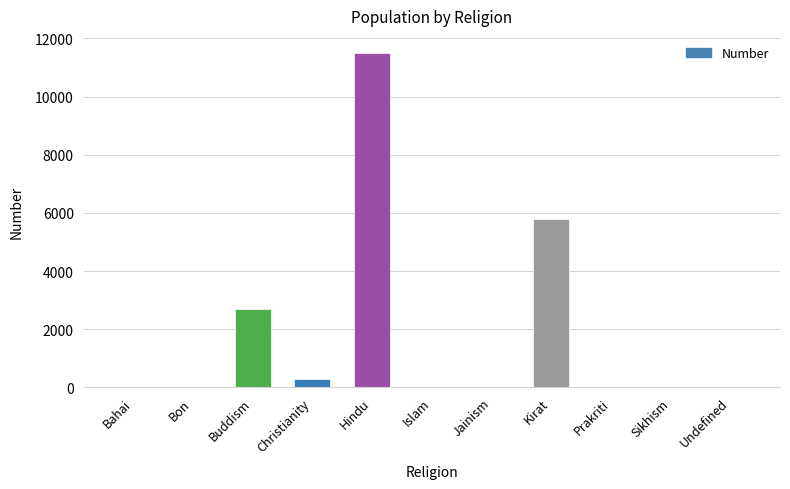

Where is the data nearest to the value 5755?

Kirat